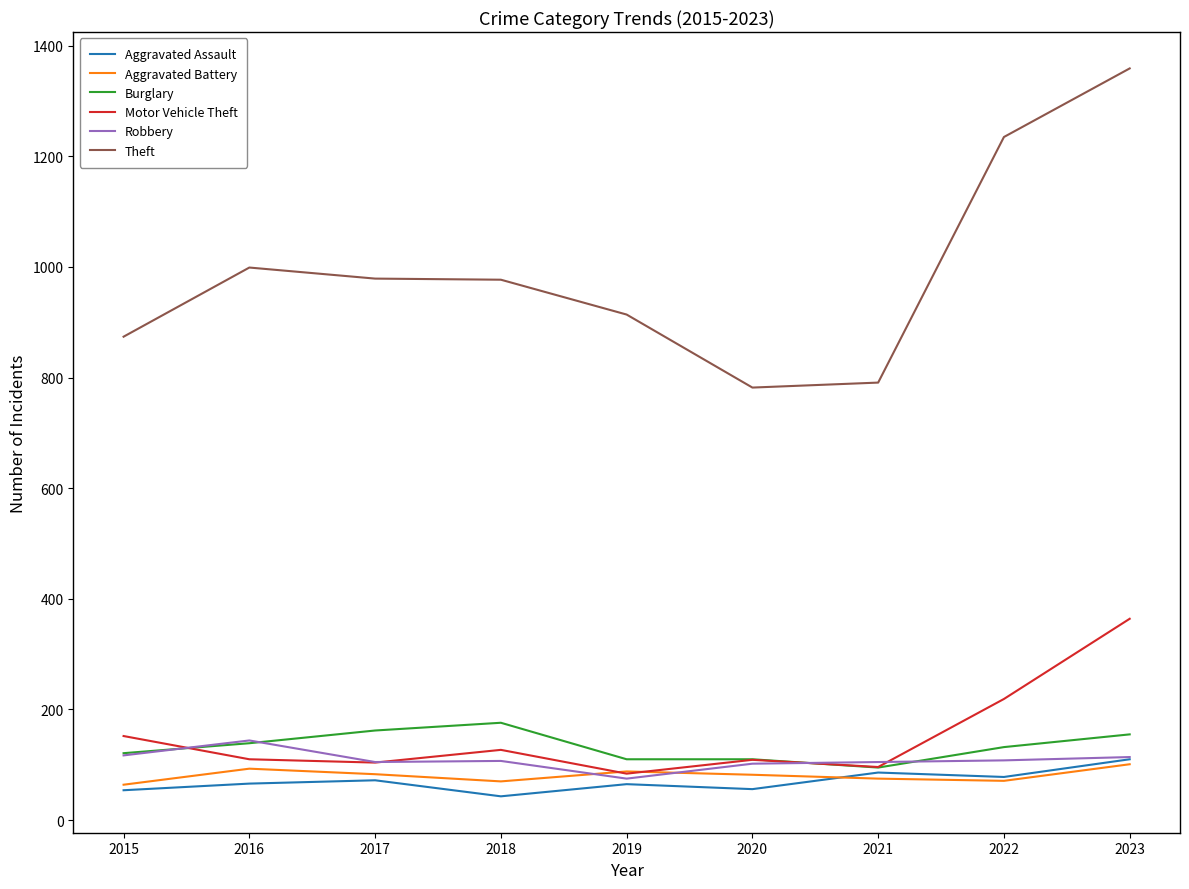

The Theft series shows 1924 at 2023. True or false?

False